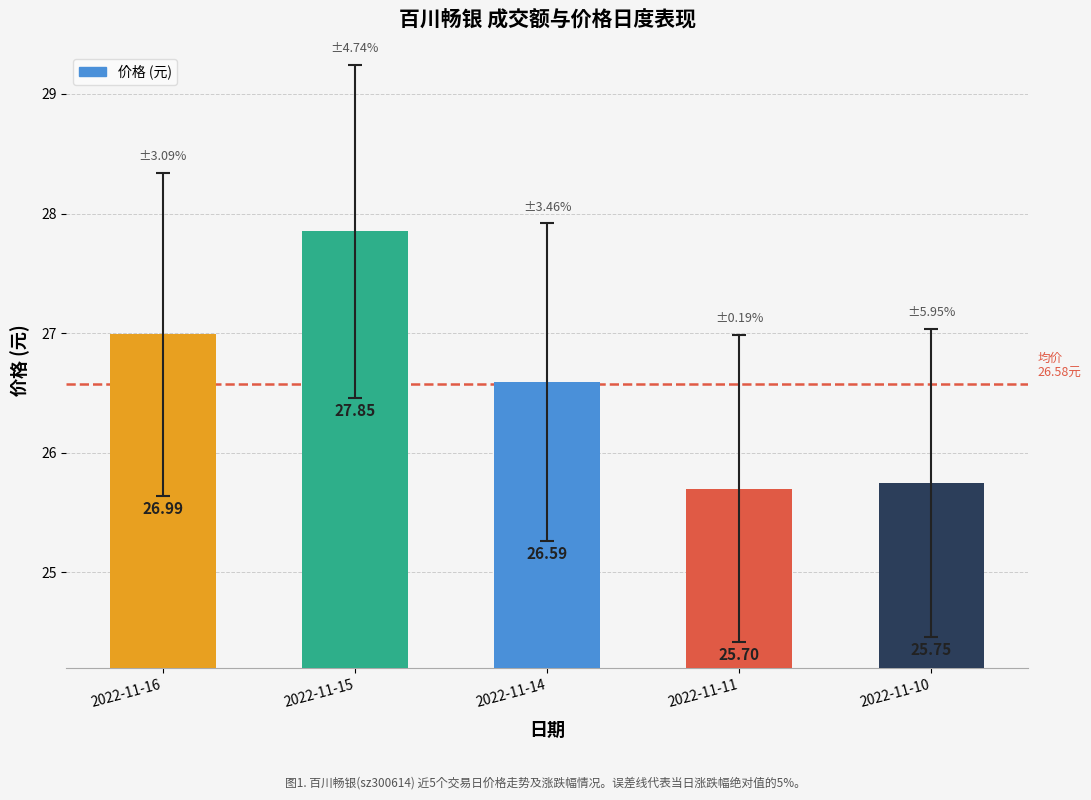

Is it true that the value at 2022-11-14 is 34.7?

False